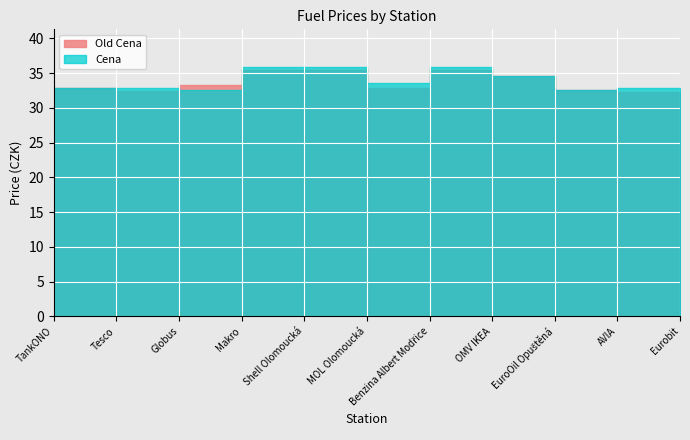

Reading left to right, extract all data points from this chart.

Old Cena: TankONO=31.9	Tesco=32.9	Globus=32.4	Makro=33.3	Shell Olomoucká=35.5	MOL Olomoucká=35.5	Benzina Albert Modřice=32.9	OMV IKEA=35.5	EuroOil Opuštěná=34.5	AVIA=32.5	Eurobit=32.3
Cena: TankONO=32.5	Tesco=32.9	Globus=32.9	Makro=32.5	Shell Olomoucká=35.9	MOL Olomoucká=35.9	Benzina Albert Modřice=33.5	OMV IKEA=35.9	EuroOil Opuštěná=34.5	AVIA=32.6	Eurobit=32.9